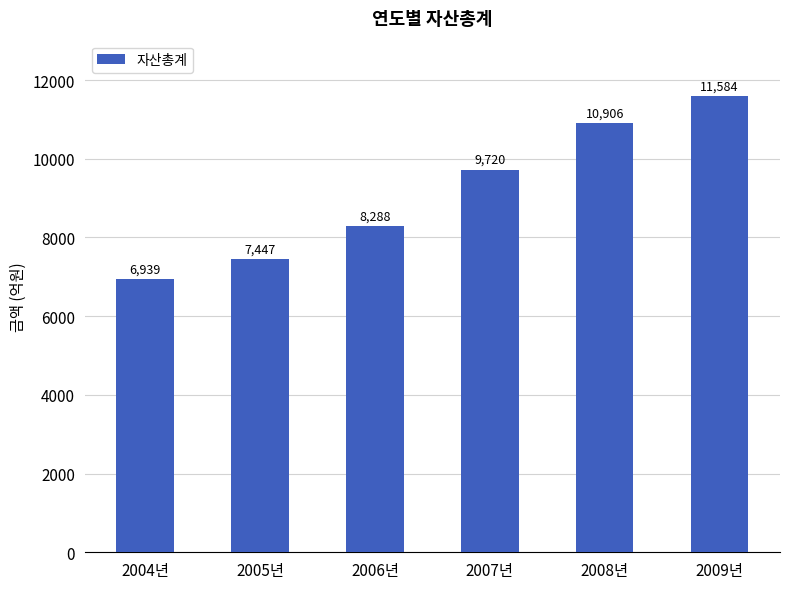

What is the ratio of the value at 2009년 to the value at 2004년?

1.7